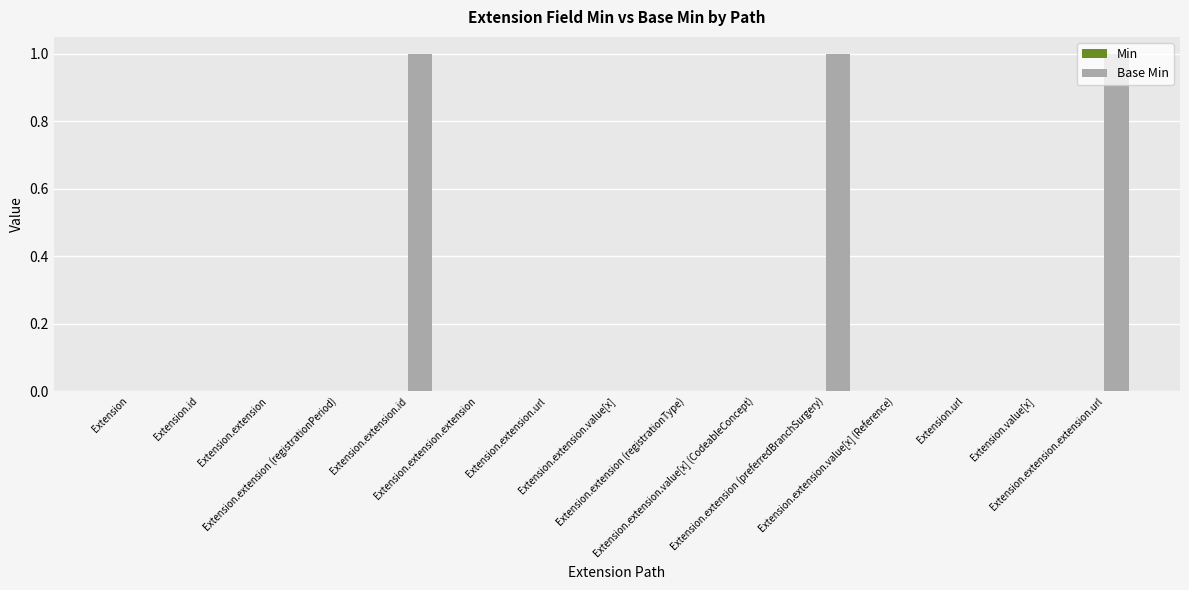

How many categories are shown in the chart?

15